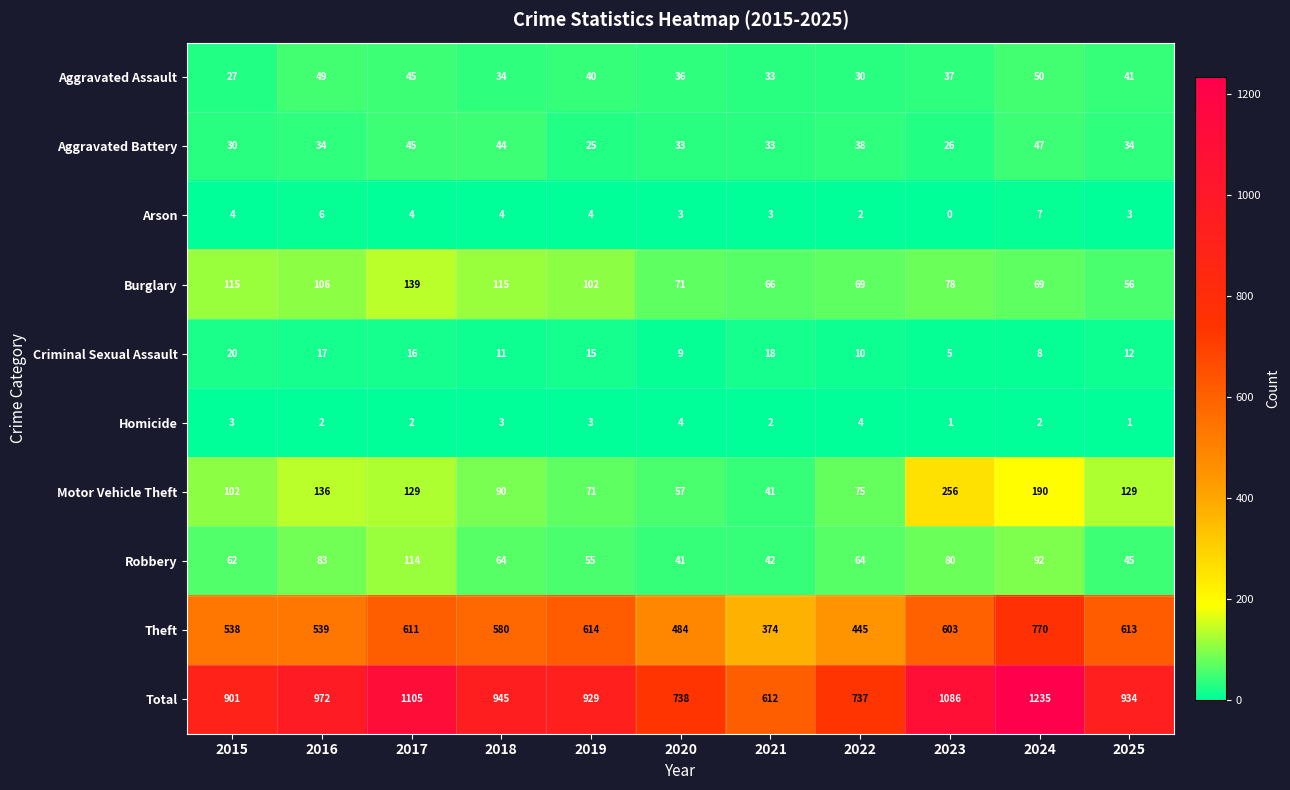

Count the number of categories in the chart.

11